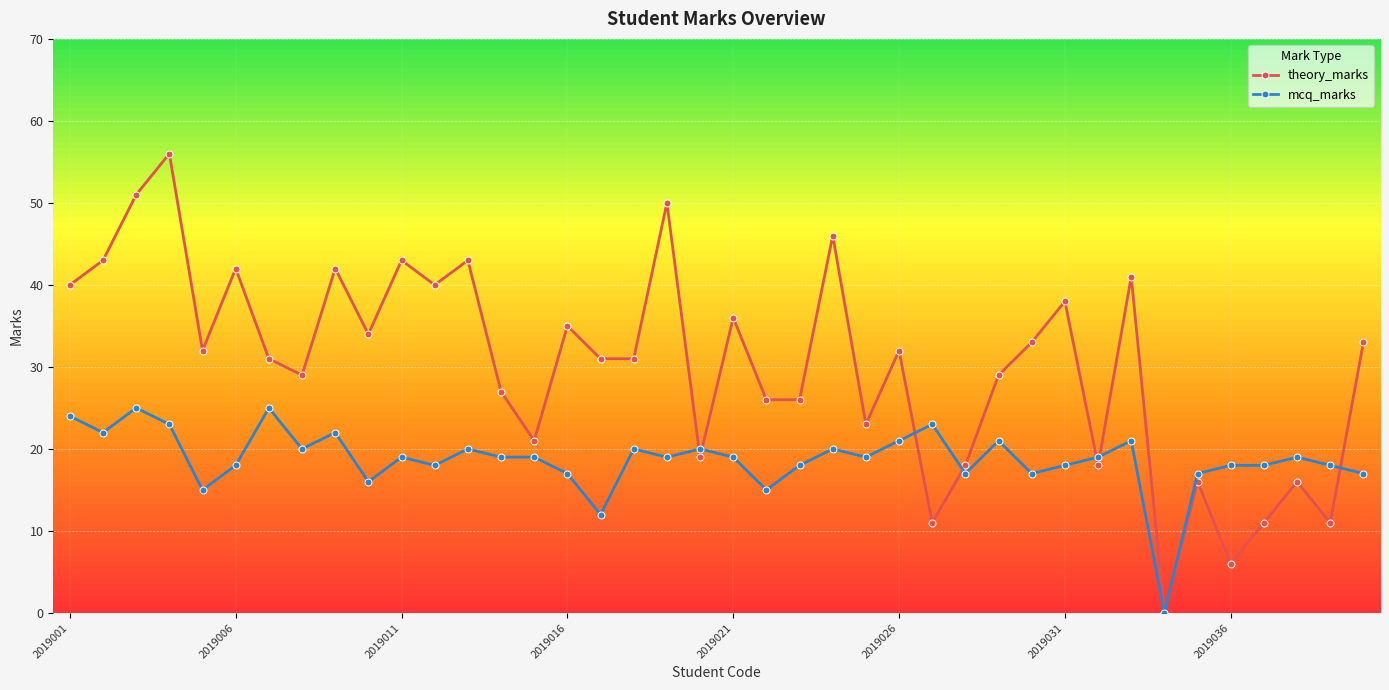

The mcq_marks series shows 18 at 2019036. True or false?

True